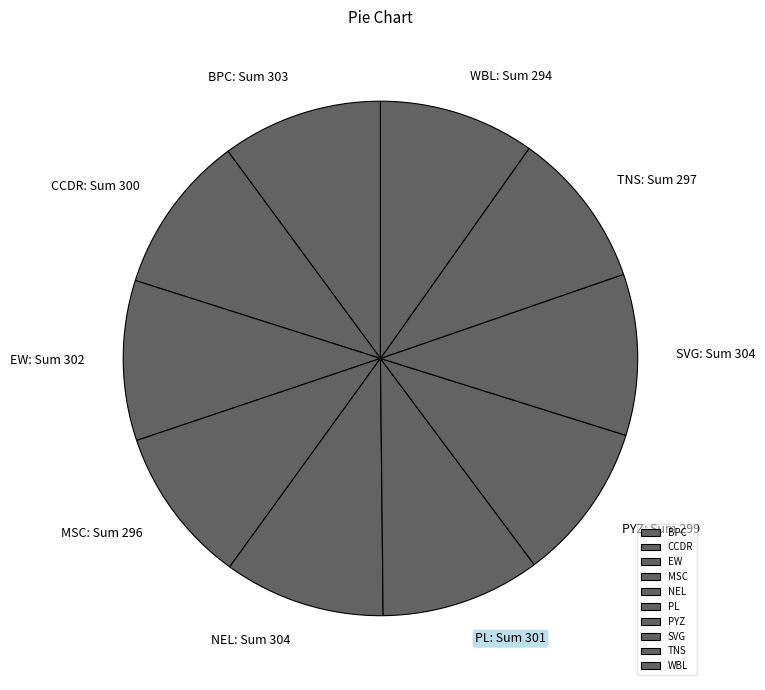

Approximately how many times larger is the value at MSC compared to CCDR?

1.0